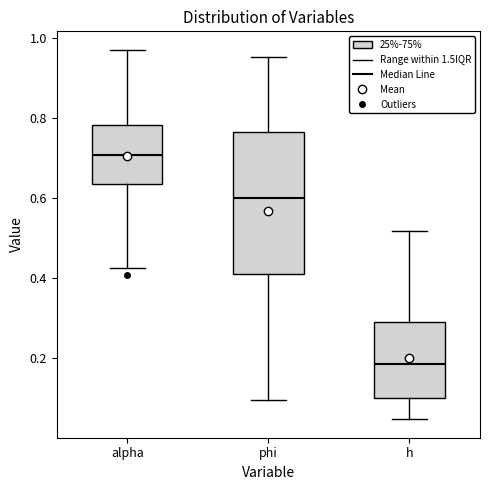

Reading left to right, transcribe this box plot: for each box, give where its median line is, the range the box spans, and where its two whiskers end, as read against the y-axis. The values are not printed on the chart, so give them approximately, as read against the axis.

alpha: median 0.70, box 0.64 to 0.78, whiskers 0.42 to 0.98
phi: median 0.60, box 0.42 to 0.76, whiskers 0.10 to 0.96
h: median 0.18, box 0.10 to 0.28, whiskers 0.04 to 0.52